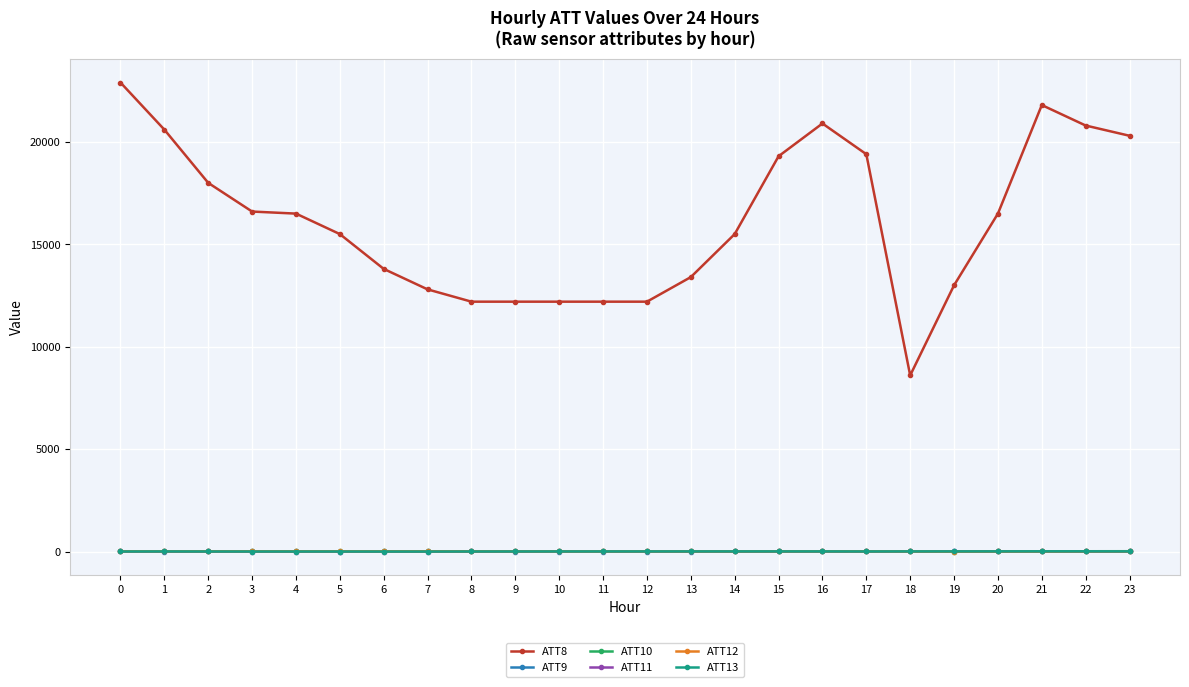

Does the chart have visible grid lines?

Yes